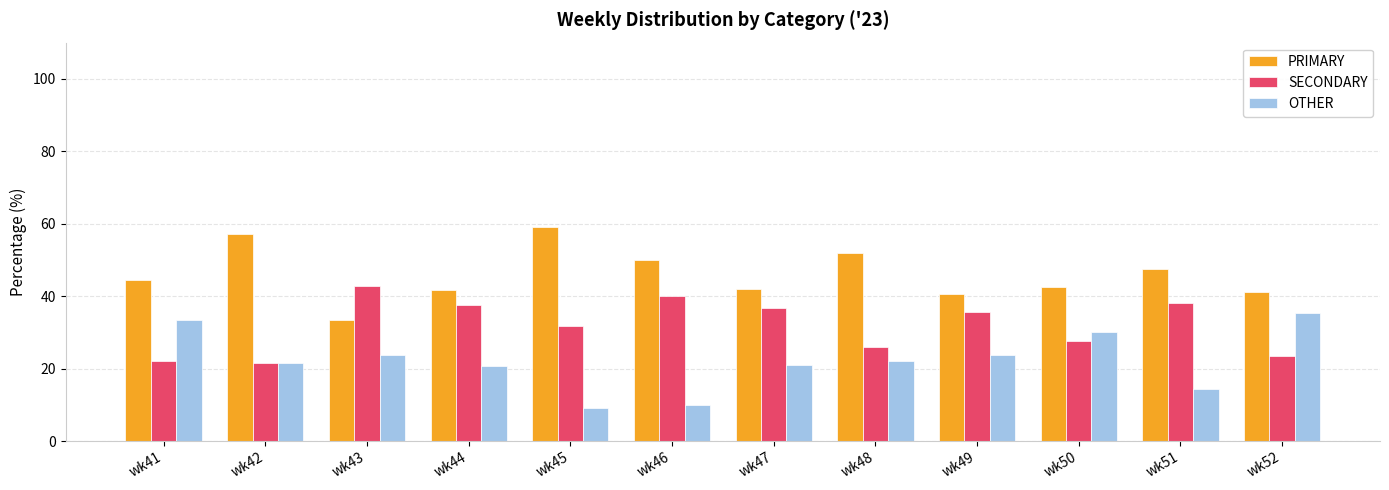

What is the average value of the PRIMARY series?

46.0